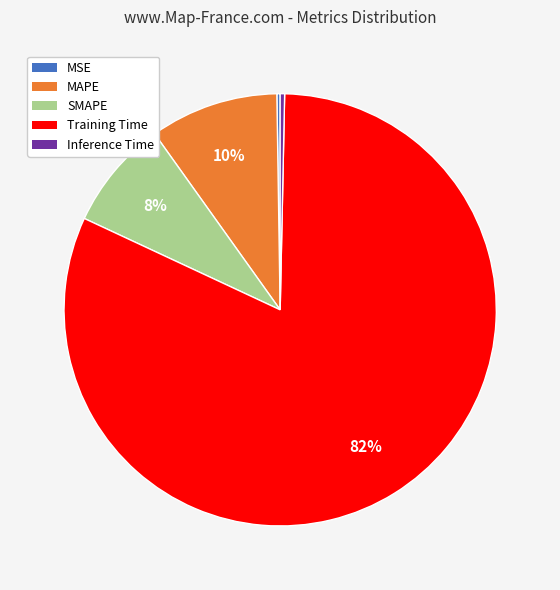

Which category has the biggest portion of the pie?

Training Time